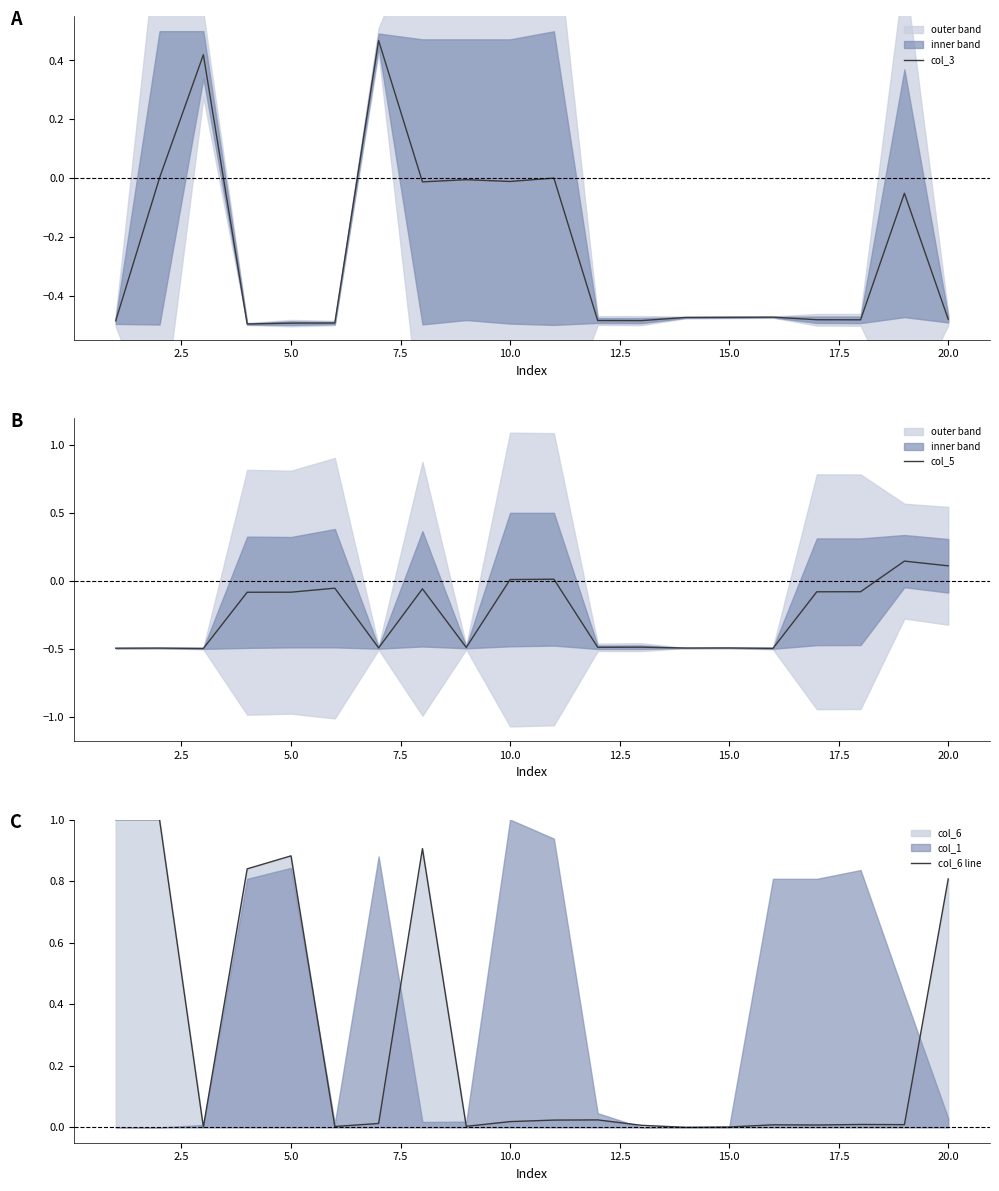

What is the minimum value for col_5?

-0.5